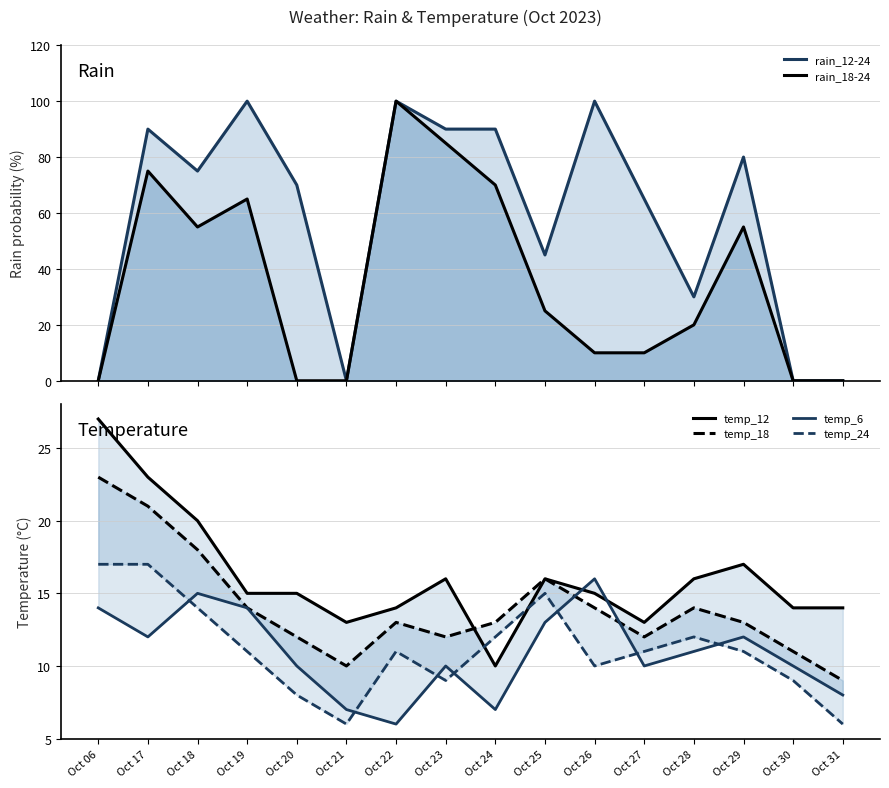

What is the greatest value displayed?

100